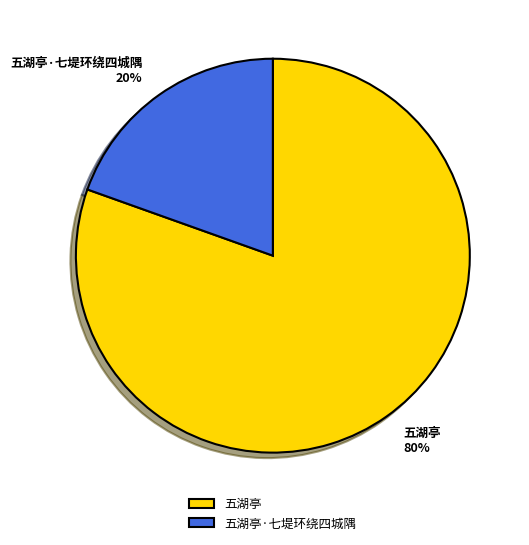

To the nearest percent, what is the average slice percentage?

50%